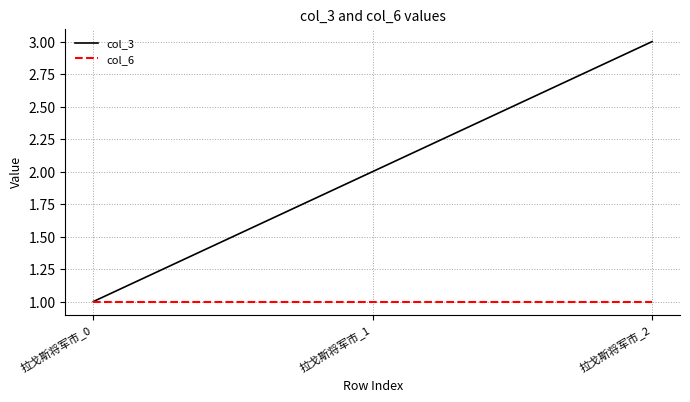

Where is col_3 nearest to the value 2?

拉戈斯将军市_1